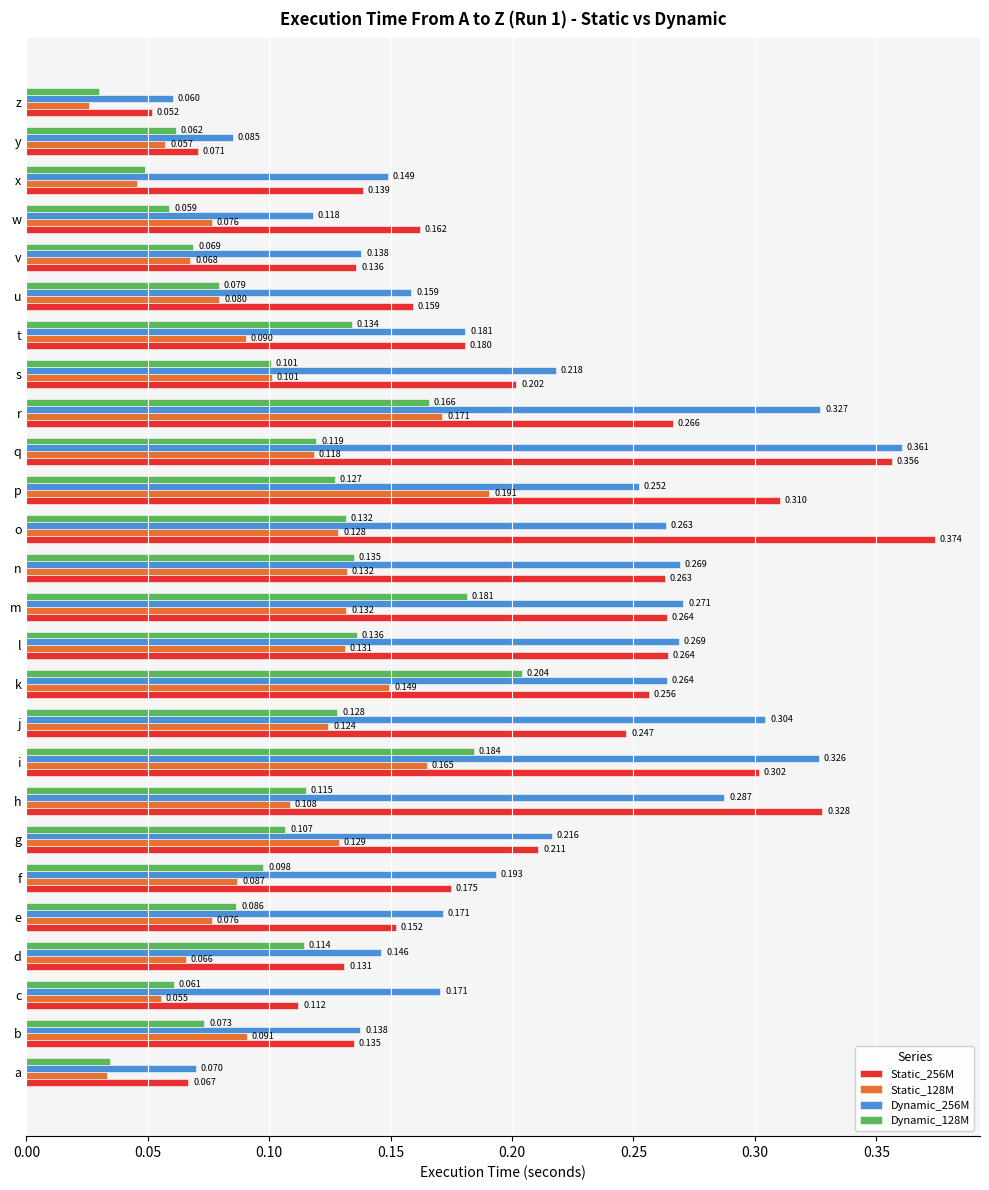

Where is Static_128M nearest to the value 0?

z